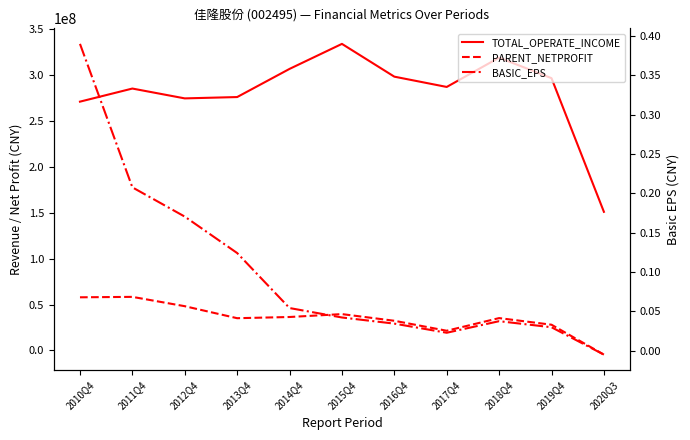

At 2018Q4, list the series in order from smallest to largest.

BASIC_EPS, PARENT_NETPROFIT, TOTAL_OPERATE_INCOME